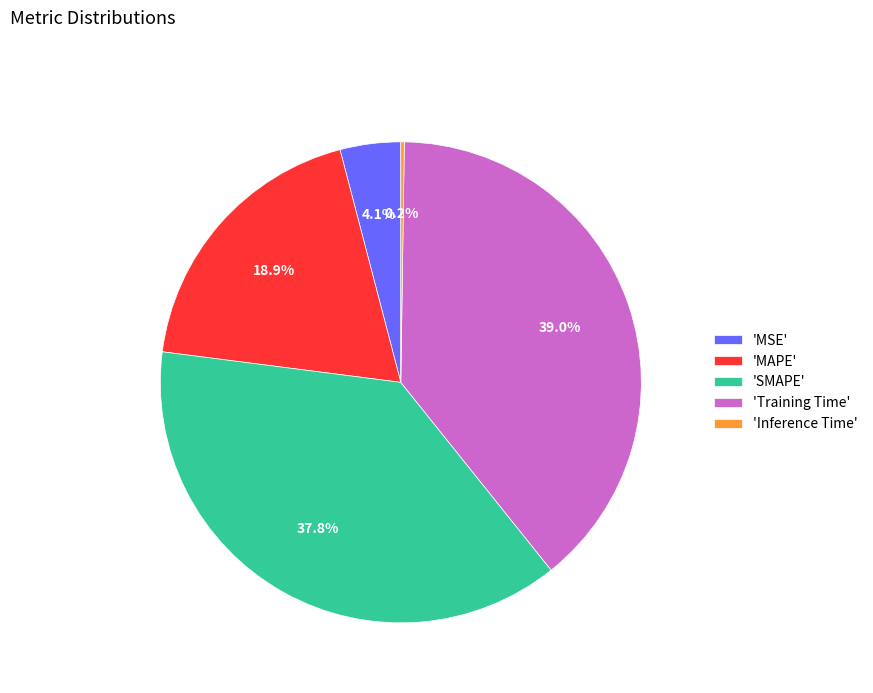

Combined, what portion of the pie is 'Training Time' and 'MAPE'?

57.9%